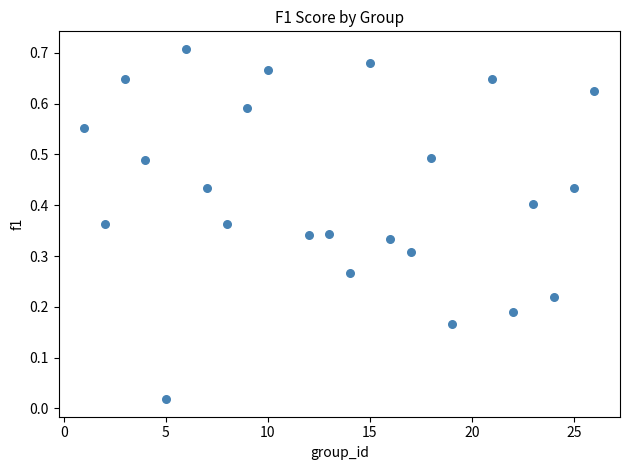

What is the range of X values (max minus min)?

25.0